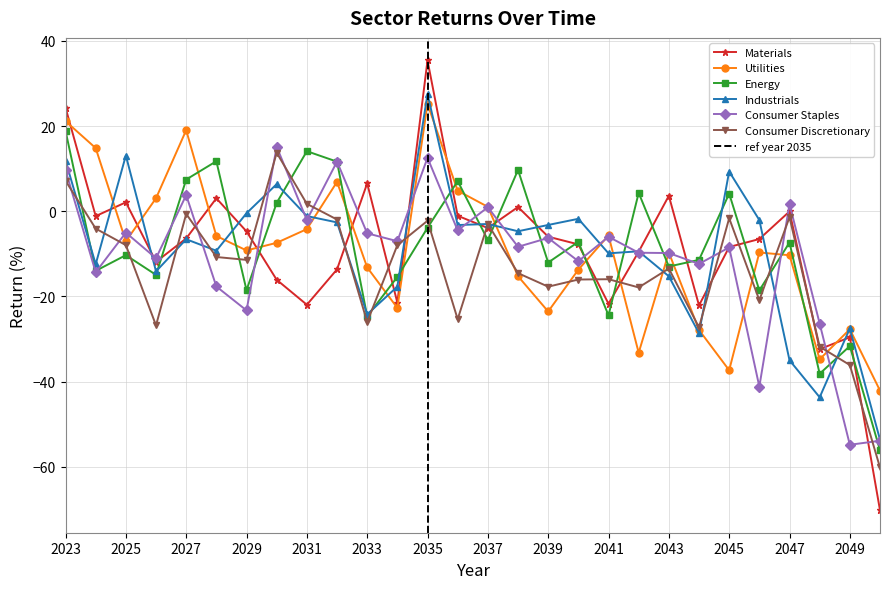

Where do Materials and Consumer Staples first cross each other?

2025 and 2026